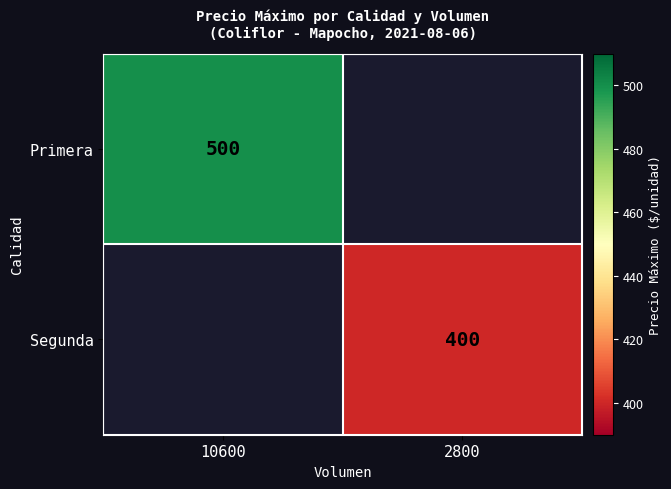

Is it true that Segunda equals 640 at 2800?

False